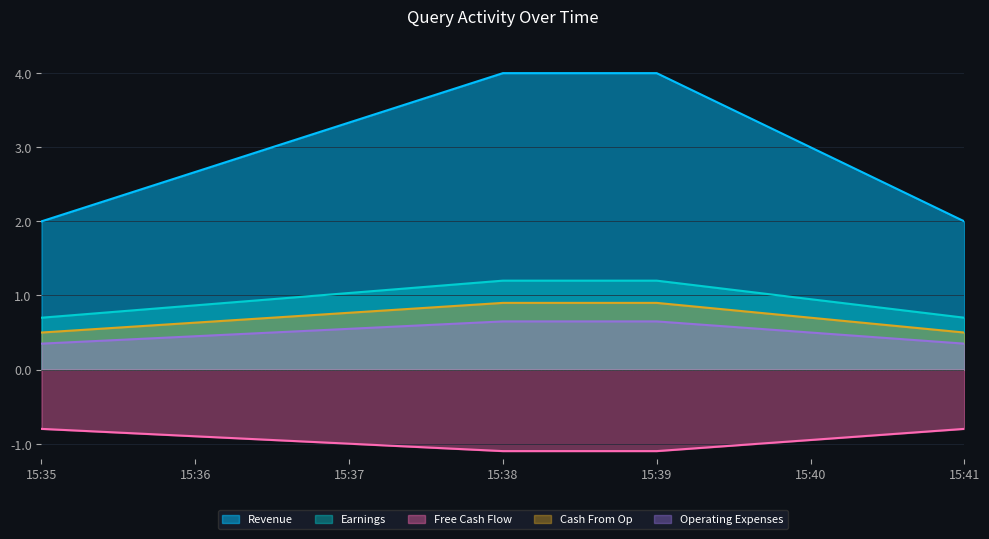

The Cash From Op series shows 1.2 at 15:39. True or false?

False